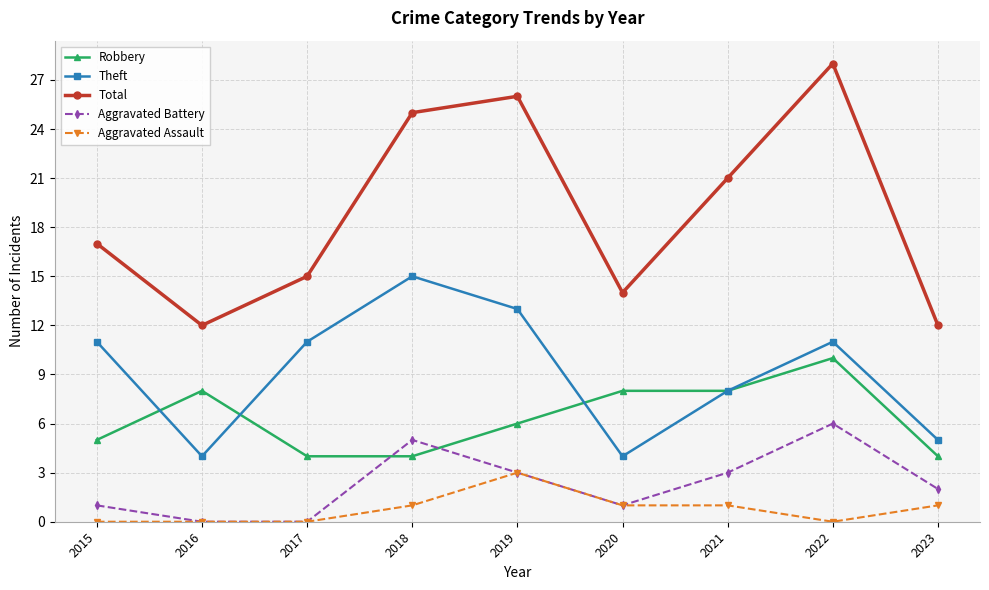

What is the maximum value shown in the chart?

28